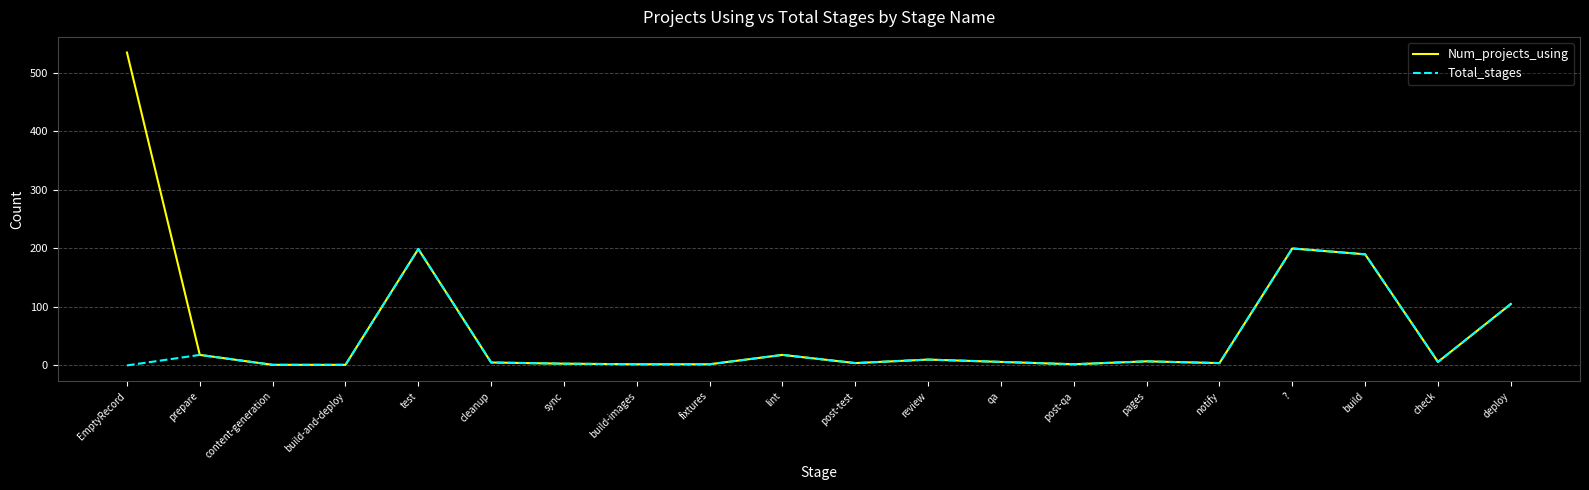

At which label does Total_stages first exceed 6?

prepare